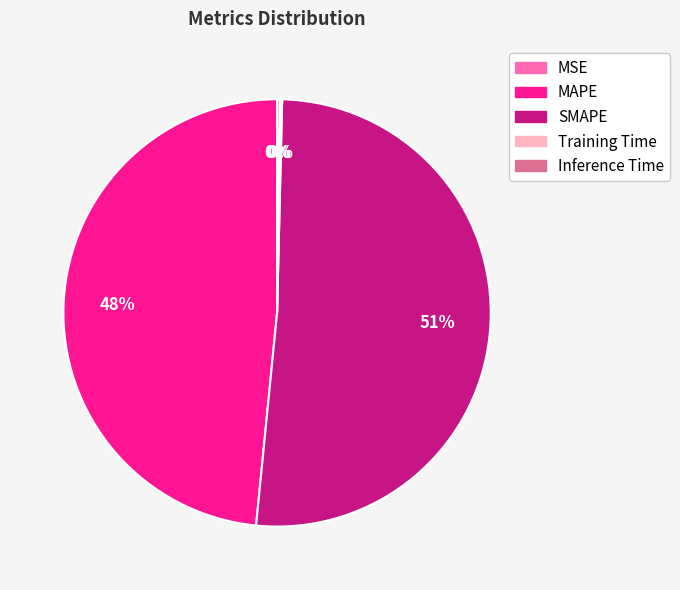

What percentage is the MAPE slice, to the nearest percent?

48%